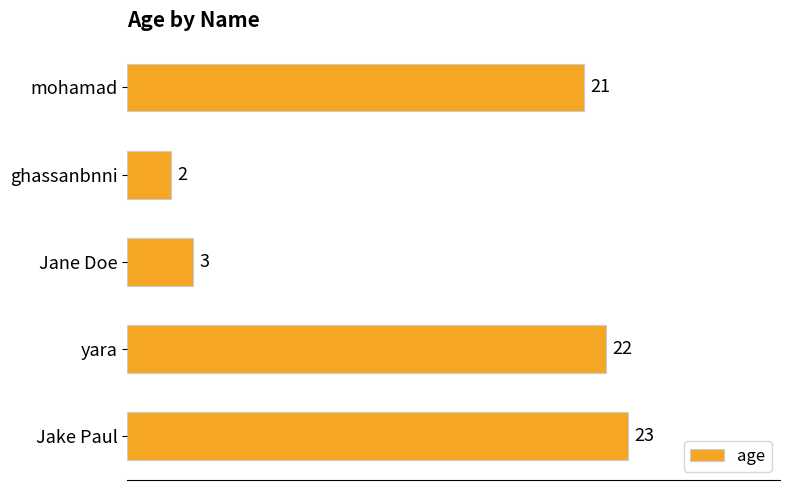

What is the change in value from mohamad to Jane Doe?

-18